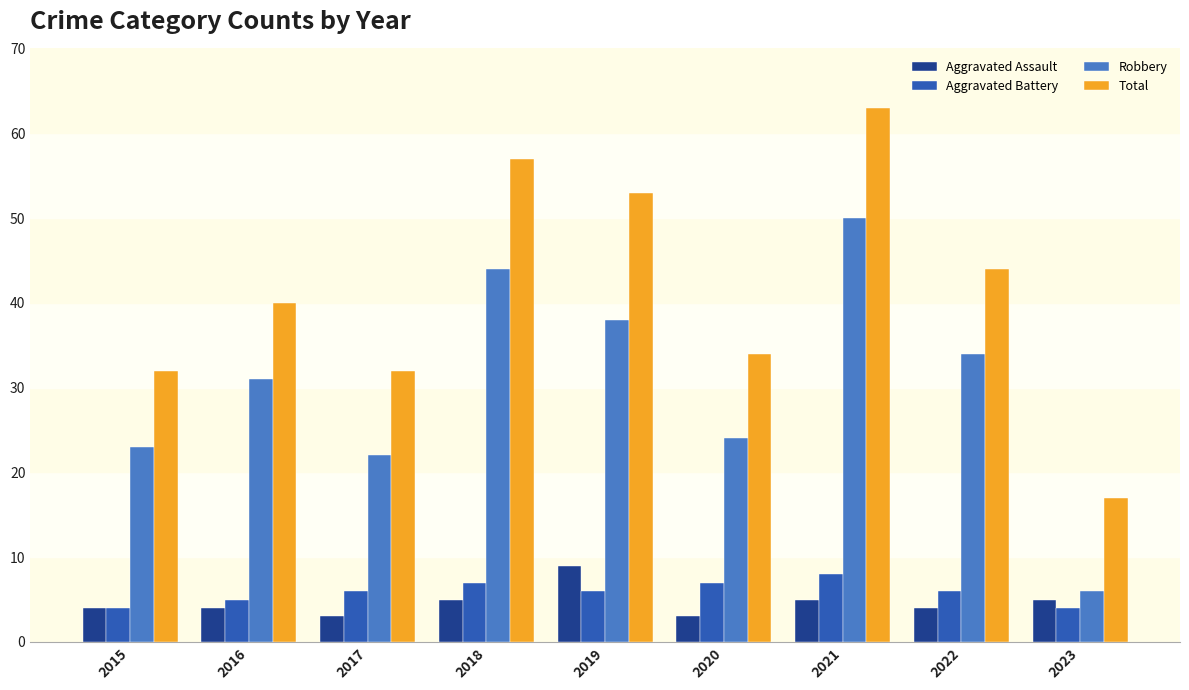

What is the lowest value of the Robbery series?

6